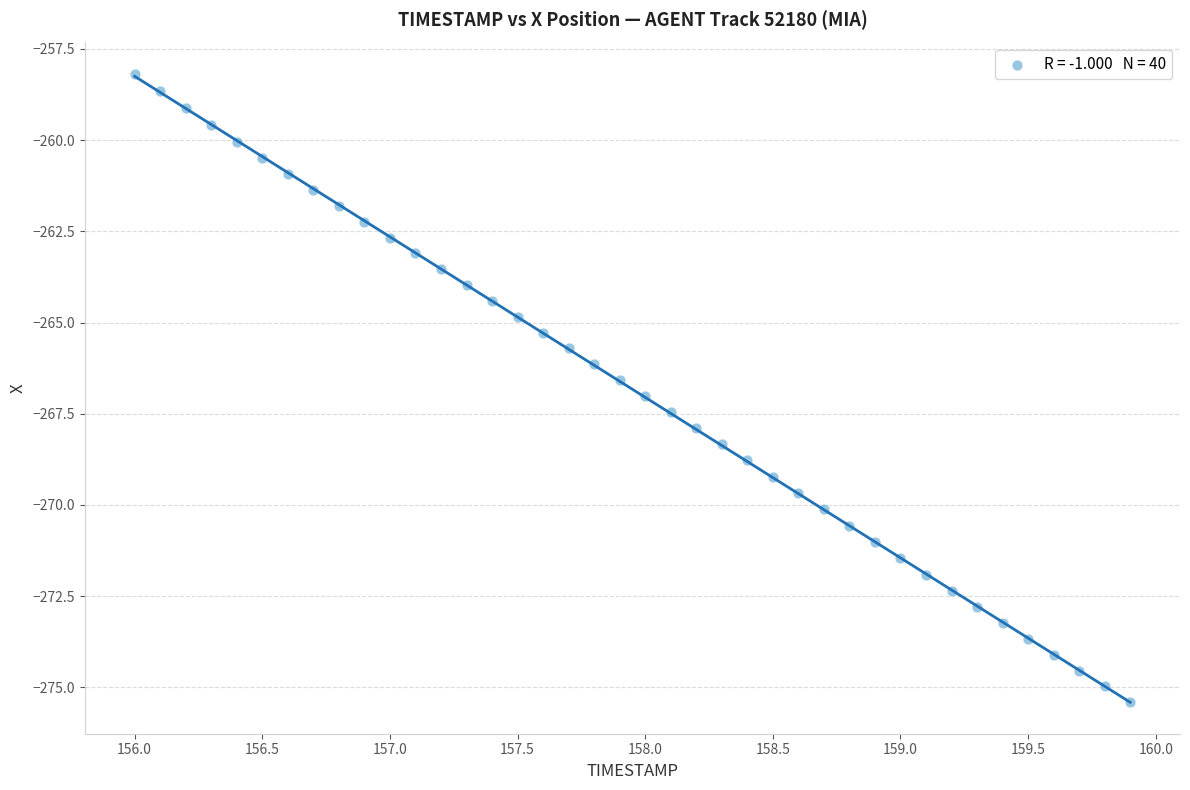

What is the range of X values (max minus min)?

3.9